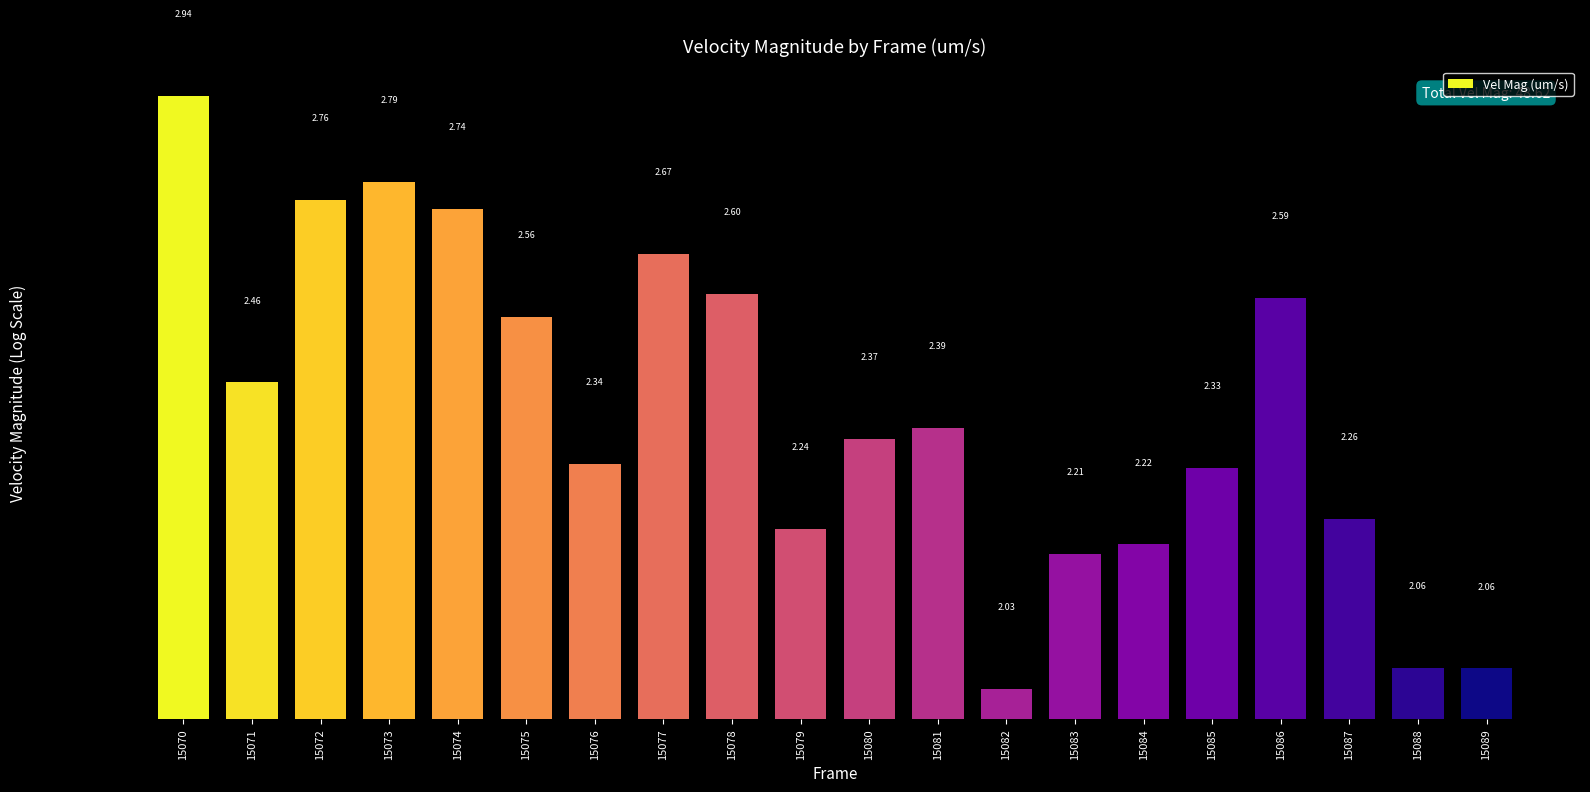

The value at 15080 is 4.3. True or false?

False